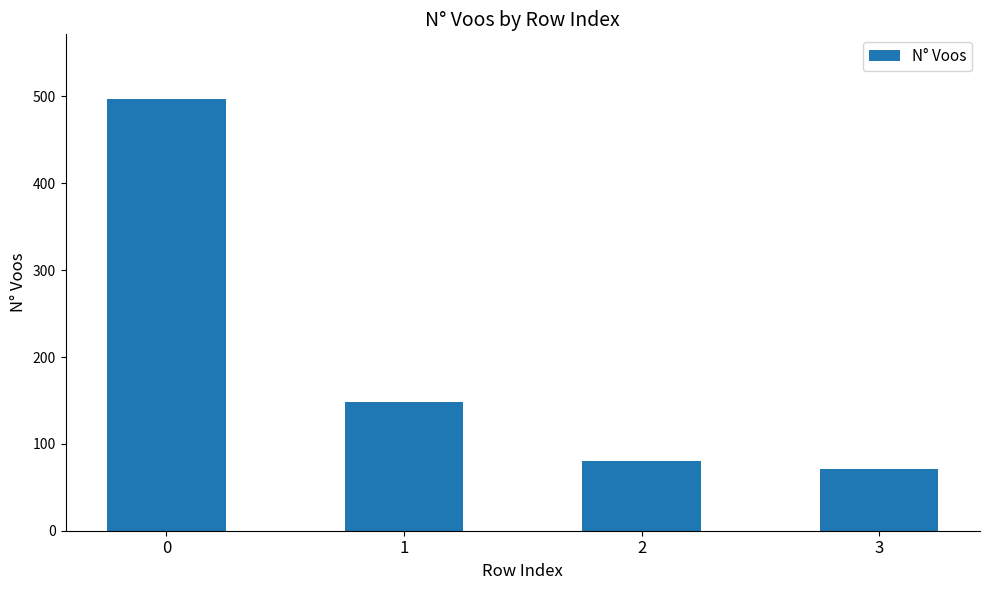

Reading left to right, extract all data points from this chart.

497	148	80	71